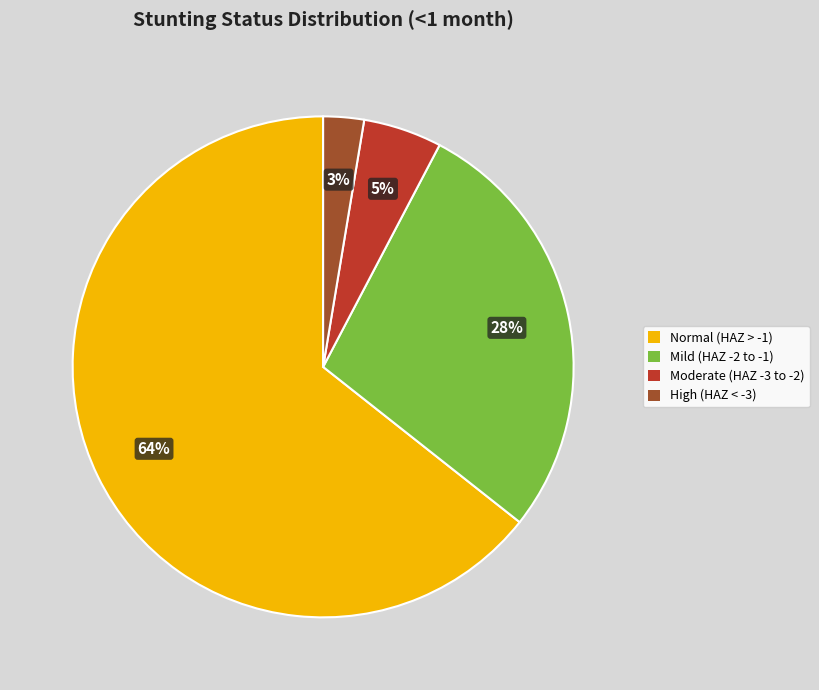

Is there any slice that represents more than half of the pie?

Yes